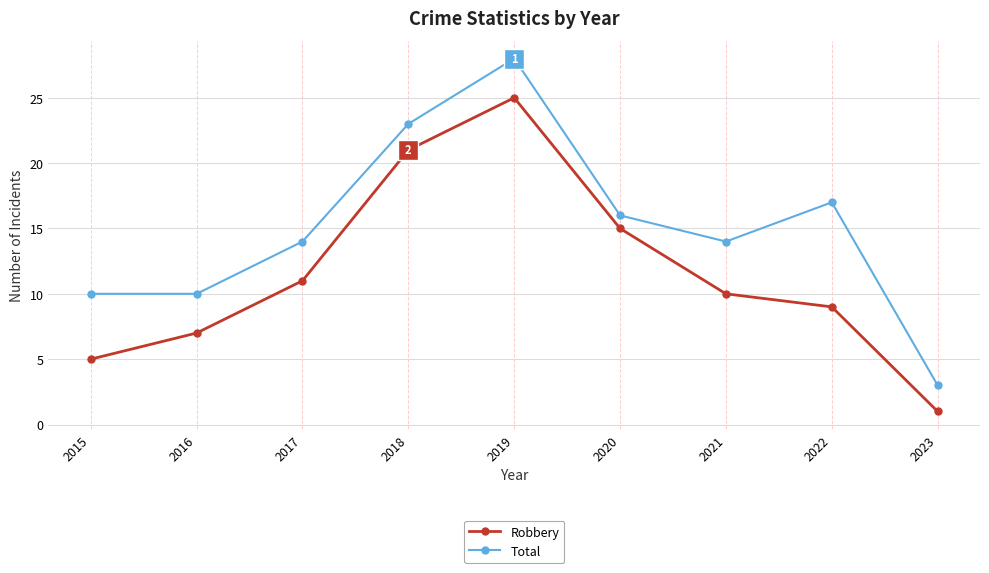

Does the chart display data point markers on the line(s)?

Yes